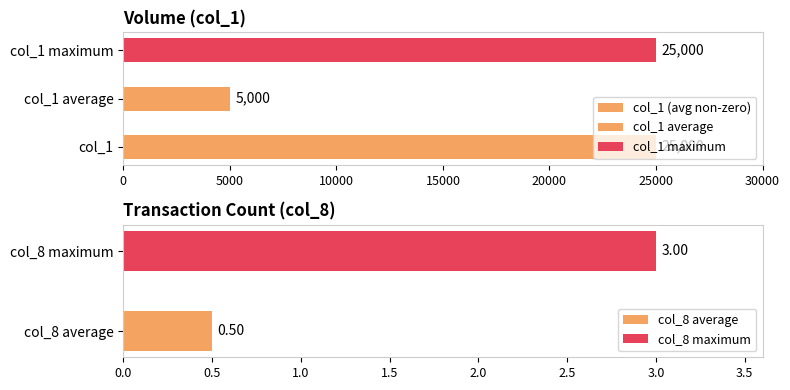

What is the difference between the maximum and minimum values in the col_1 series?

25000